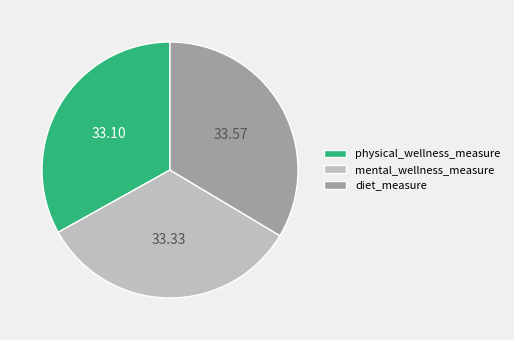

Is physical_wellness_measure the majority of the pie?

No